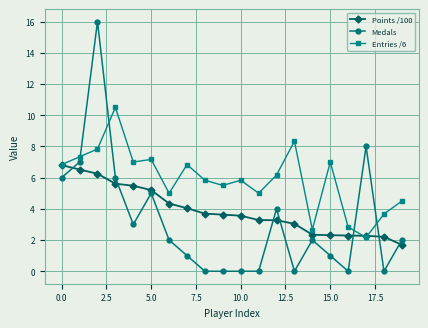

What is the lowest value of the Points /100 series?

1.7